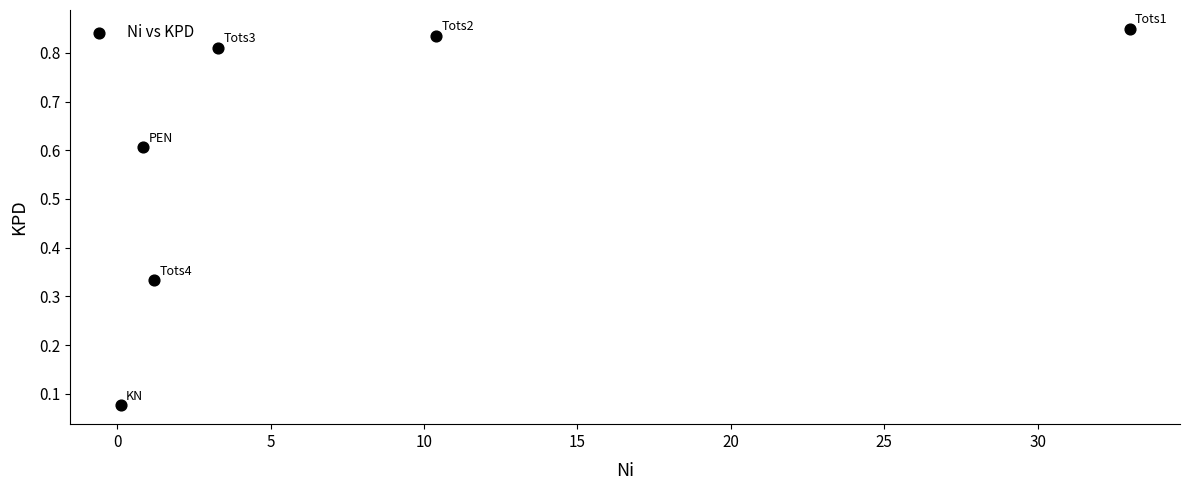

What is the average X value?

8.1